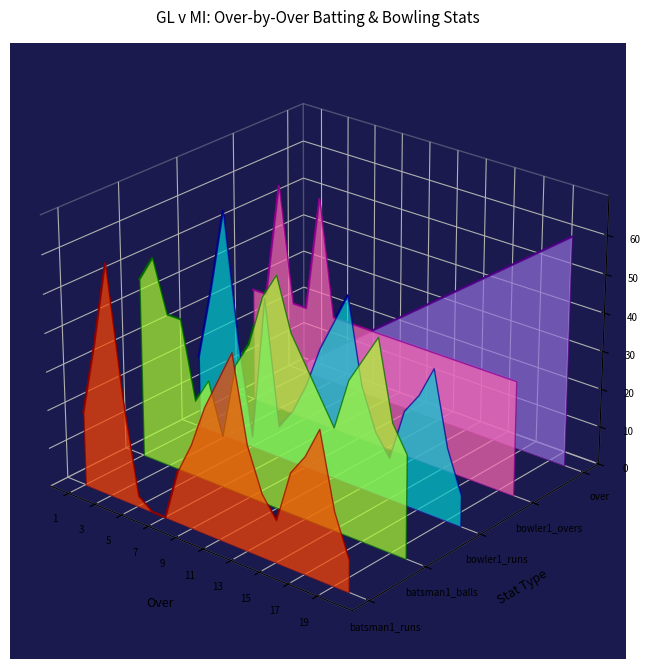

How many data points does each series have?

20